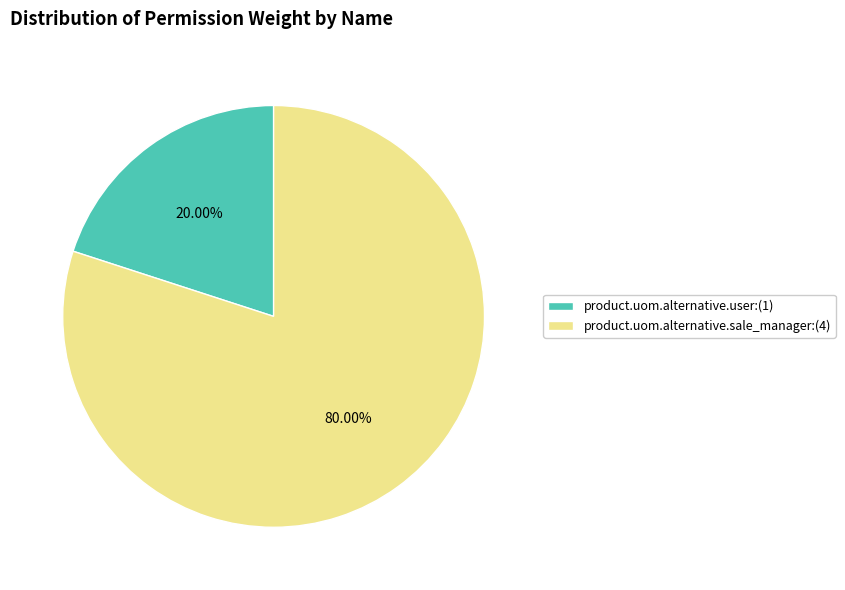

How many slices are in this pie chart?

2